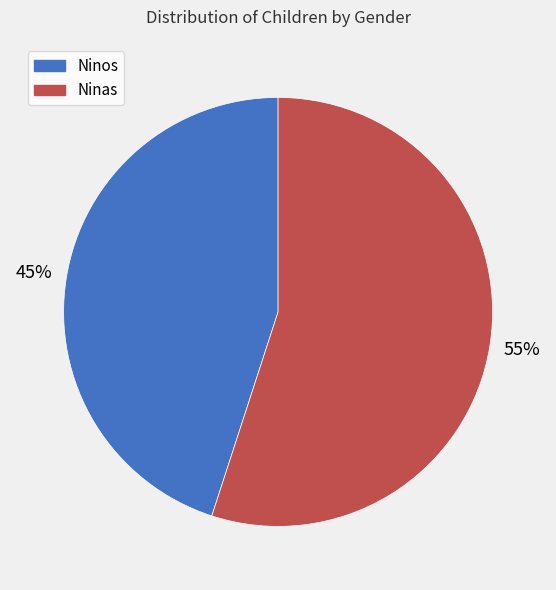

What percentage is the Ninas slice, to the nearest percent?

55%